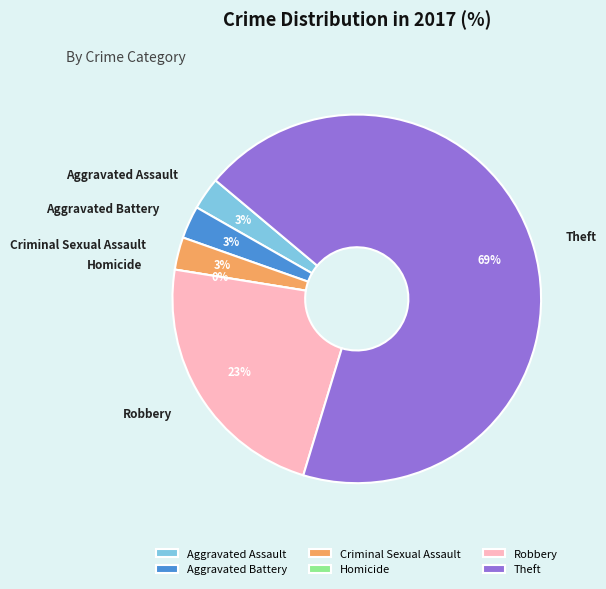

Which category has the smallest portion of the pie?

Homicide